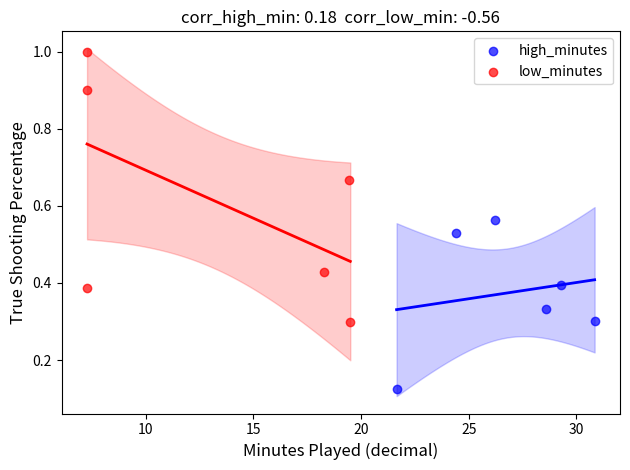

Which series contains the lowest Y value?

high_minutes